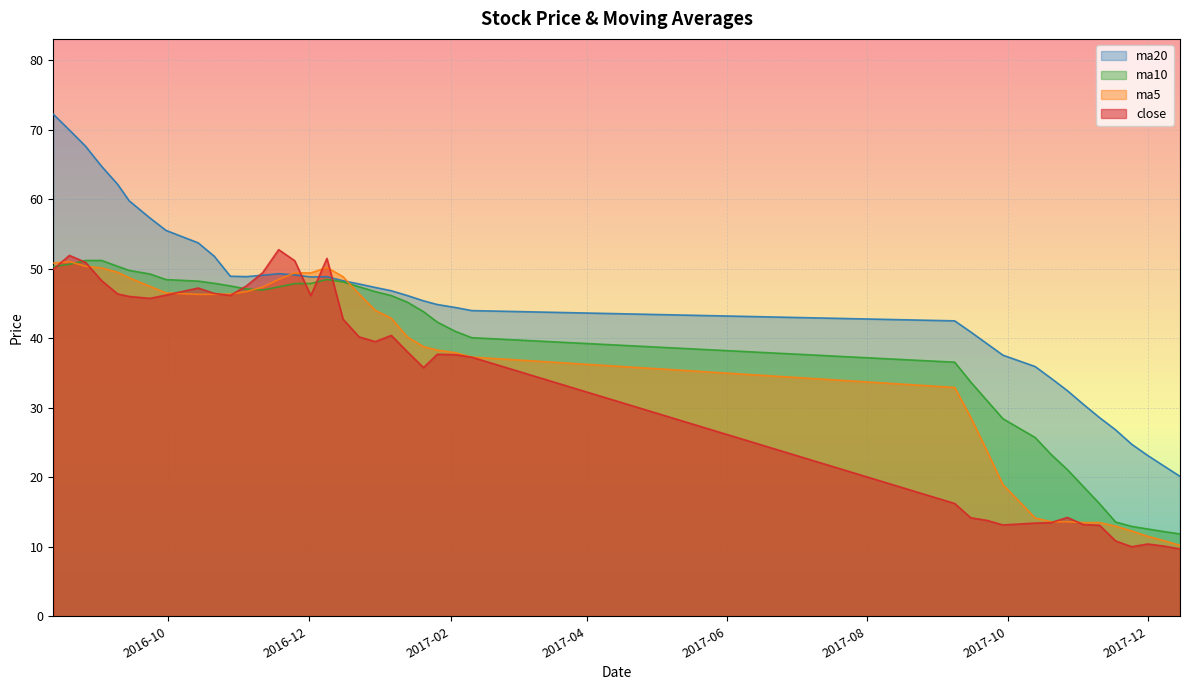

Is it true that close equals 13.4 at 2017-10-13?

True